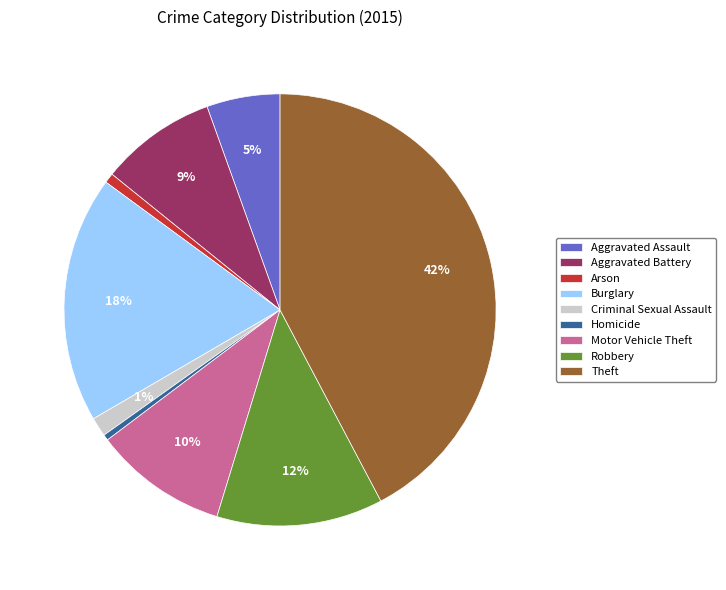

Is Aggravated Battery the majority of the pie?

No